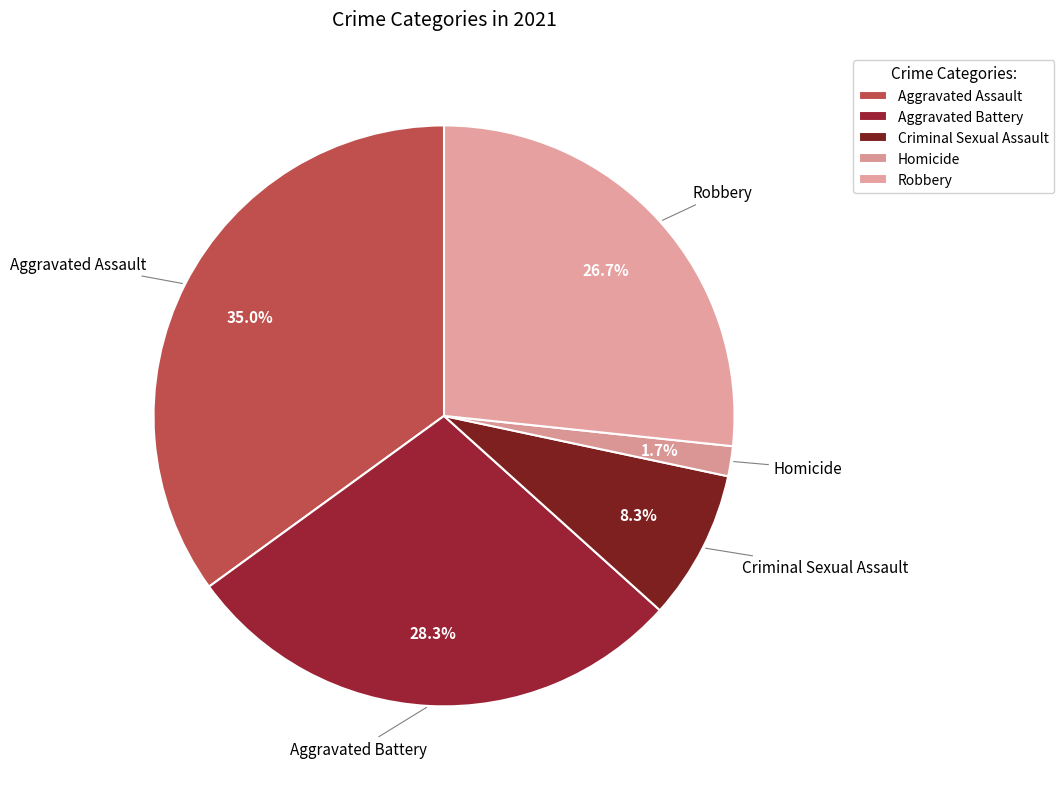

What is the total percentage of Aggravated Assault and Homicide?

36.7%